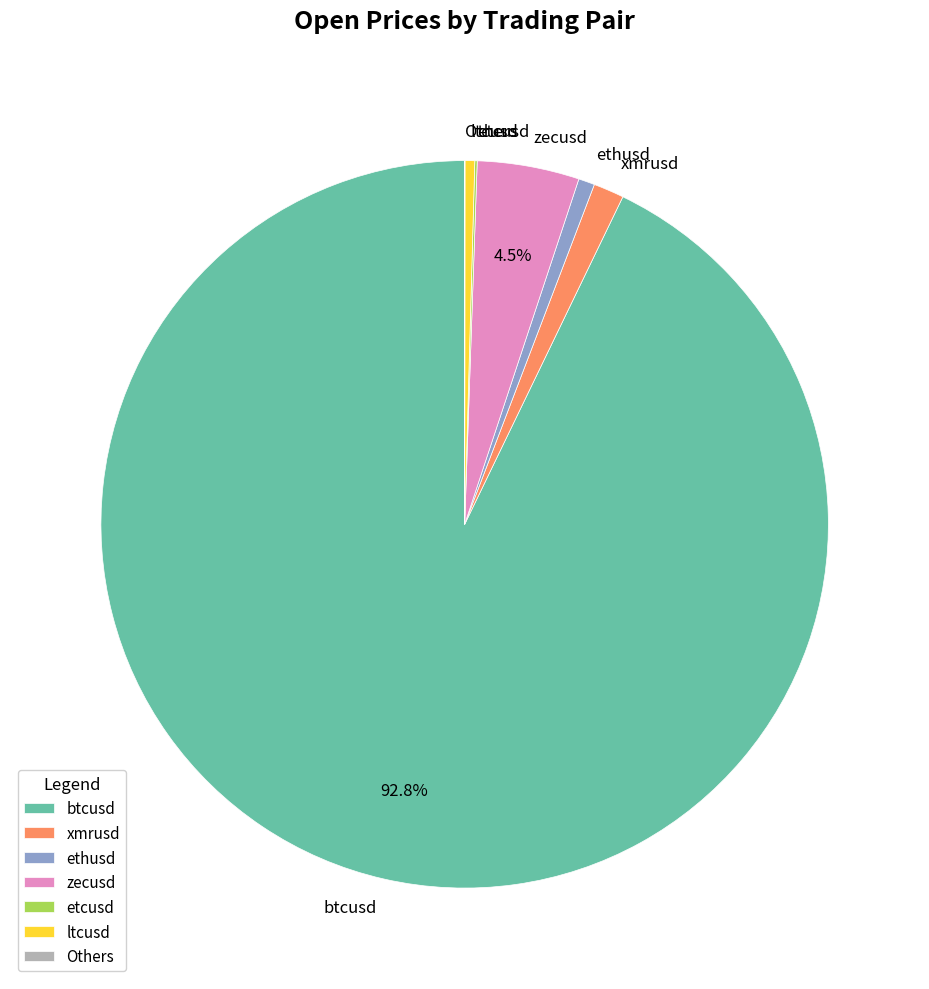

Which has a higher value, btcusd or zecusd?

btcusd